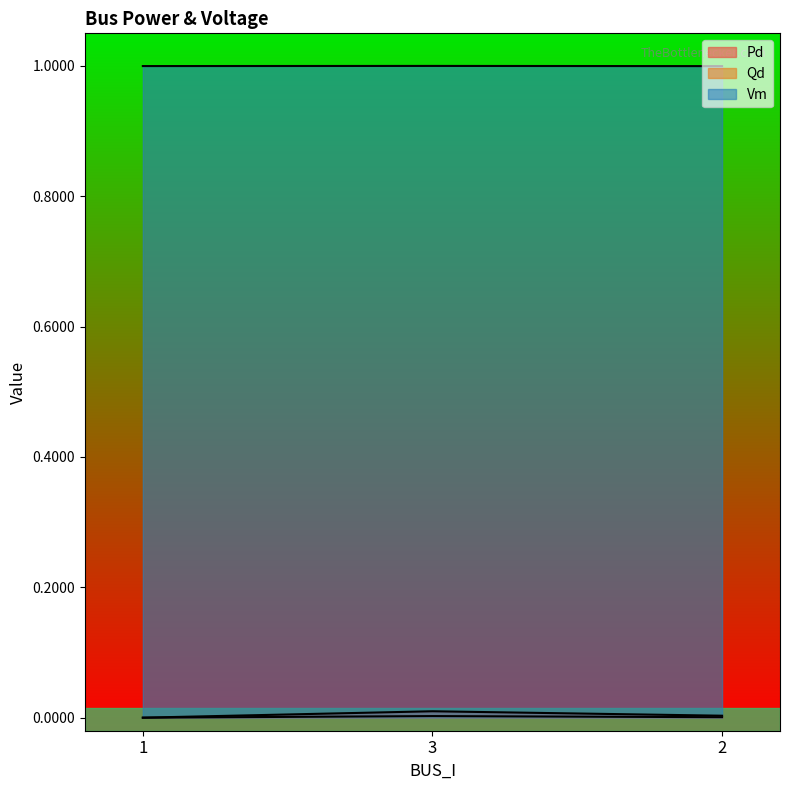

How many series are shown in this chart?

3